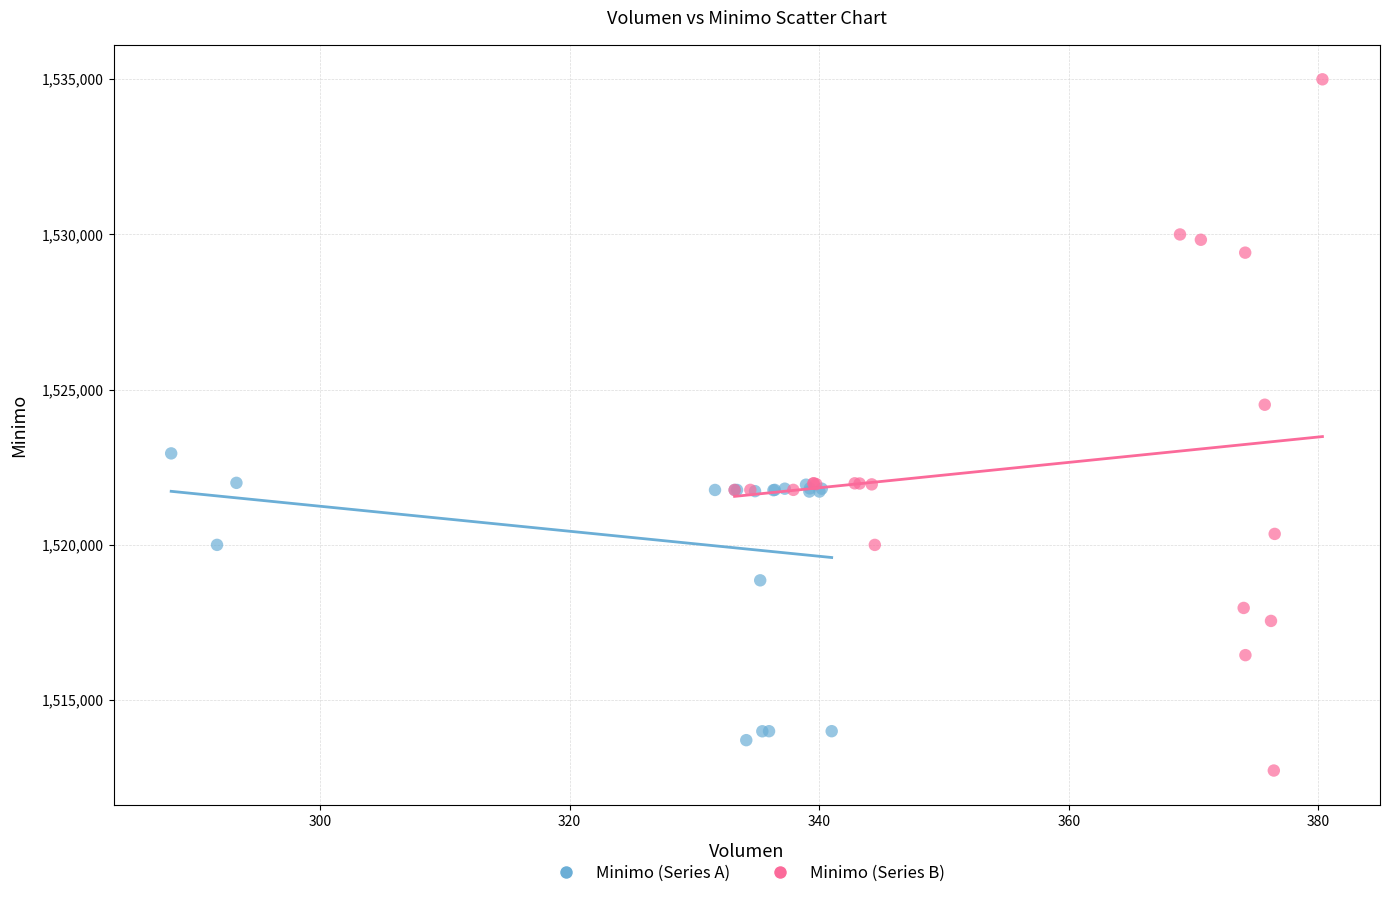

Which series has the widest spread of Y values?

Minimo (Series B)